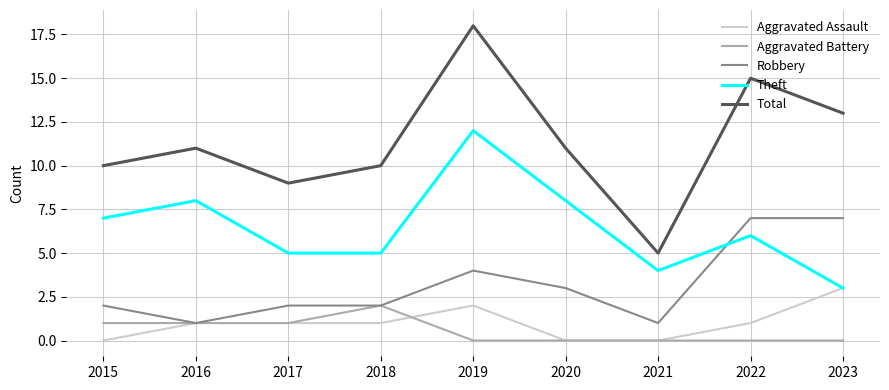

Which series has the largest range (max minus min)?

Total